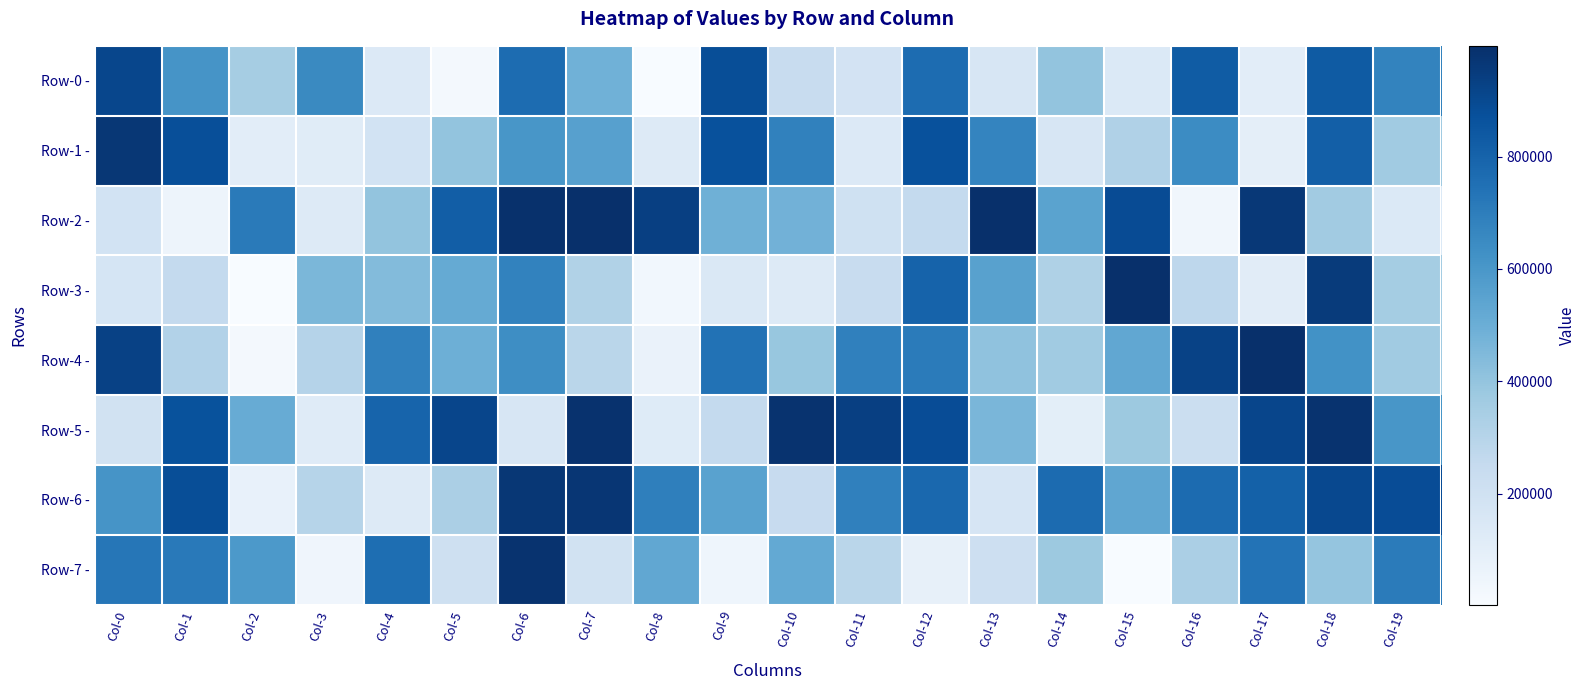

Which series has the largest range (max minus min)?

Row-3 -